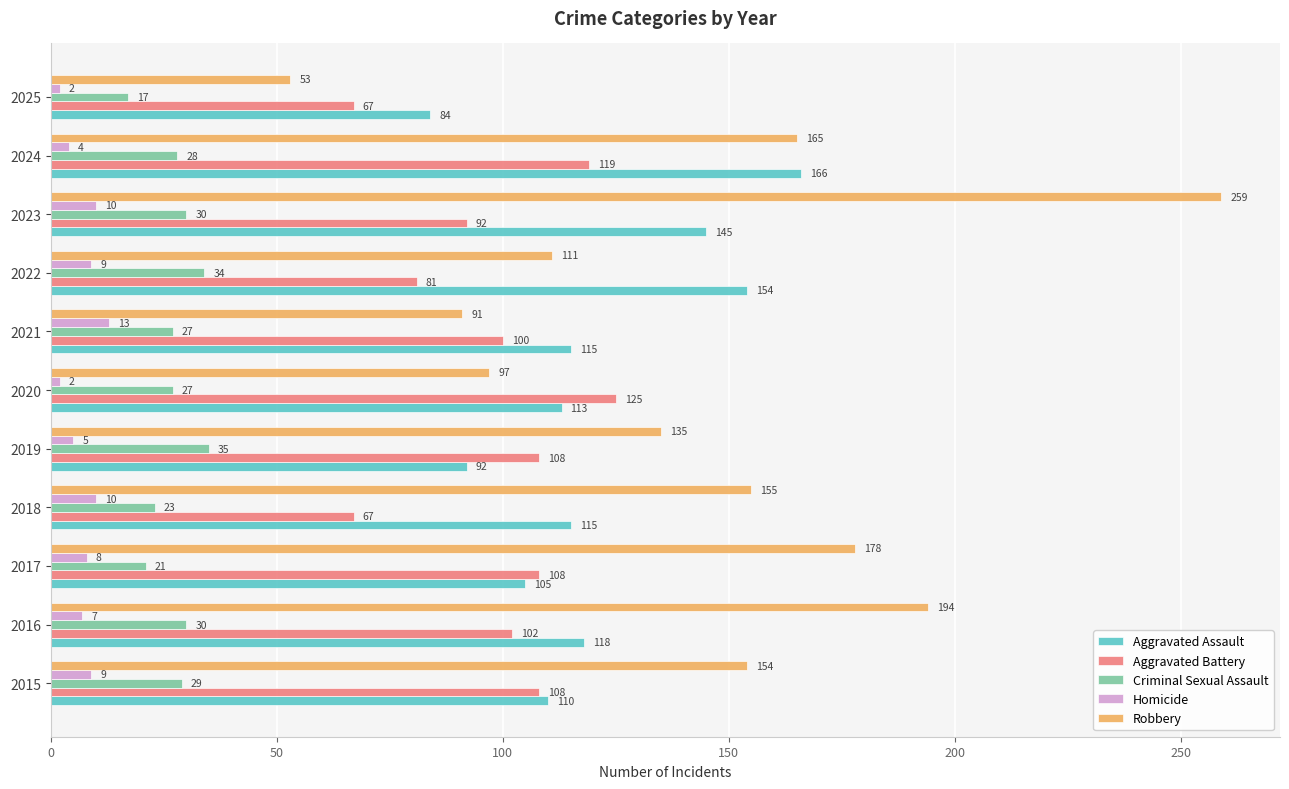

What is the lowest value of the Aggravated Assault series?

84